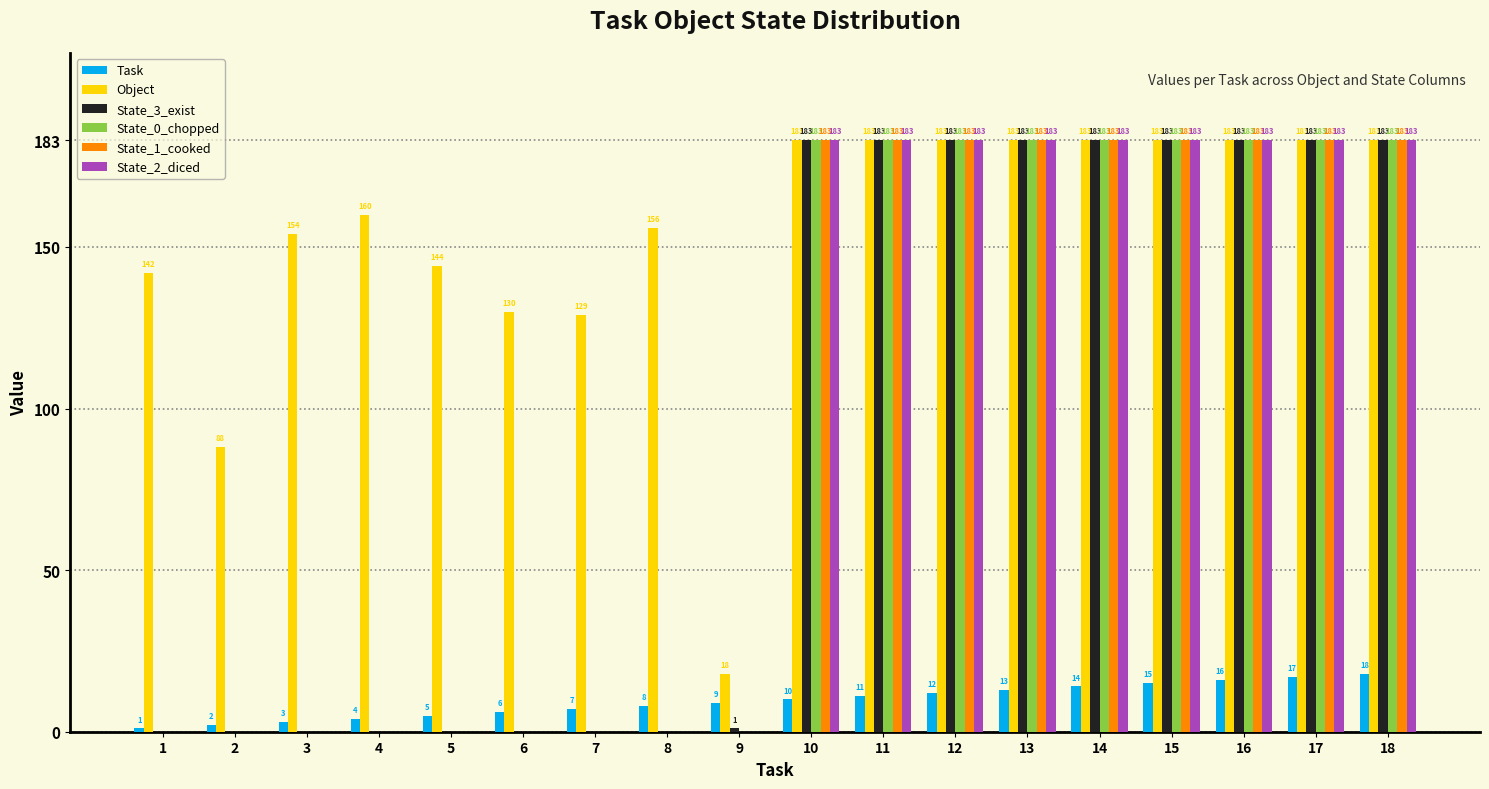

Is the value of State_2_diced at 2 greater than the value of State_3_exist at 10?

No